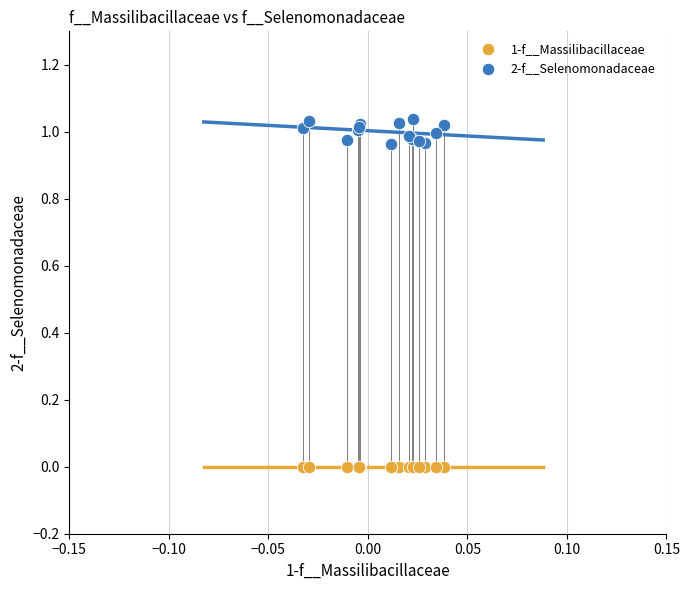

Which series reaches the minimum Y coordinate?

1-f__Massilibacillaceae